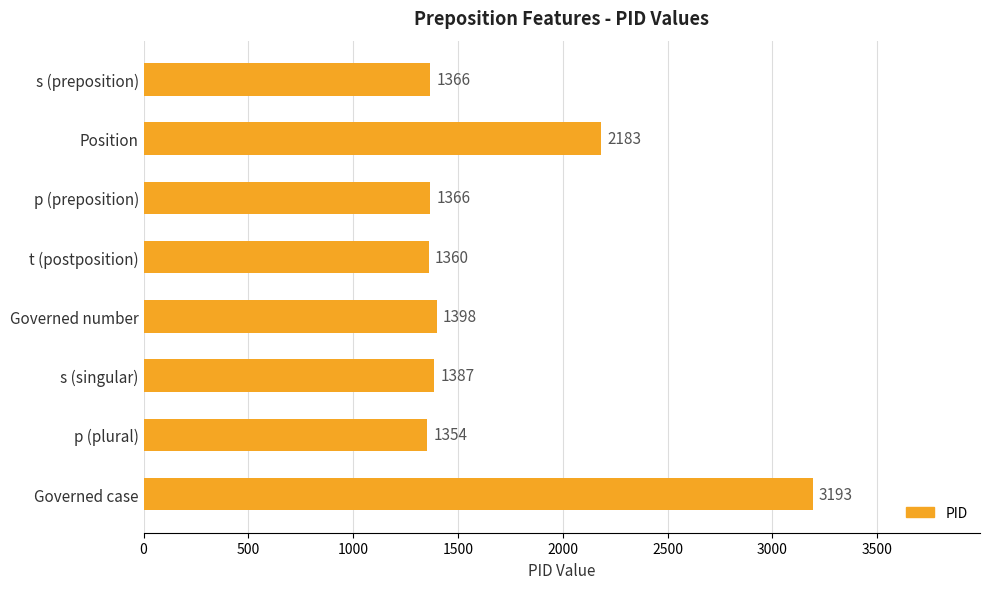

Reading bottom to top, what are all the values shown in this chart?

3193	1354	1387	1398	1360	1366	2183	1366